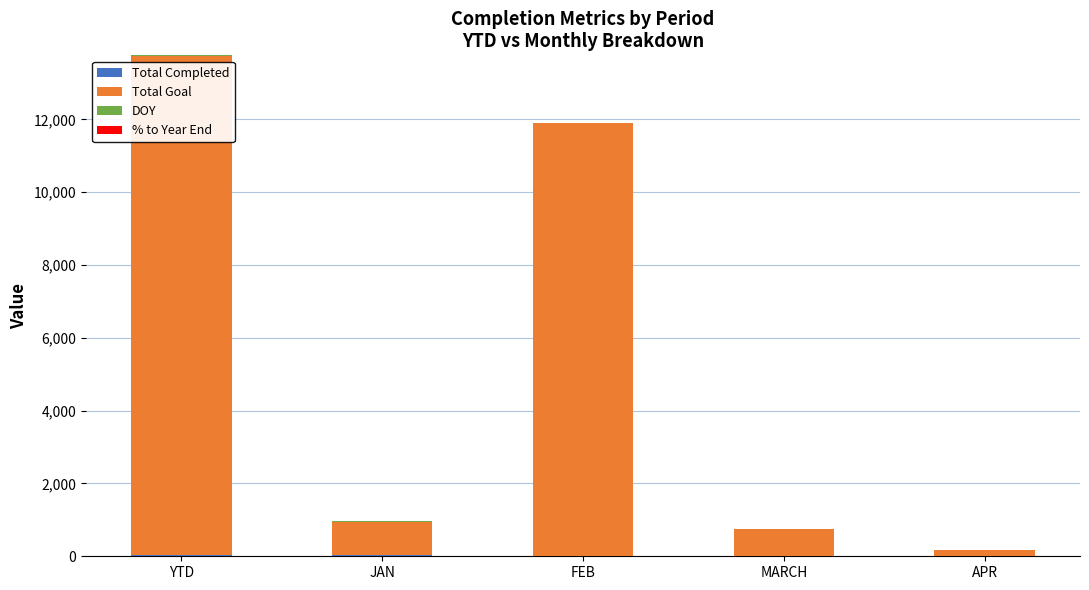

Are the bars horizontal?

No